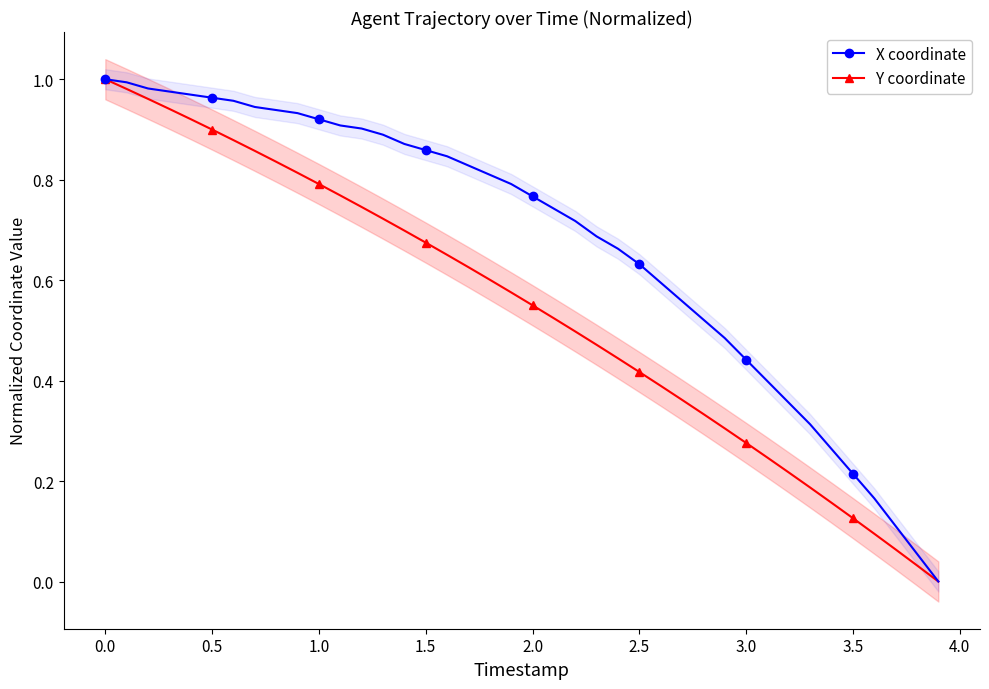

The Y coordinate series shows -0.3 at 39. True or false?

False